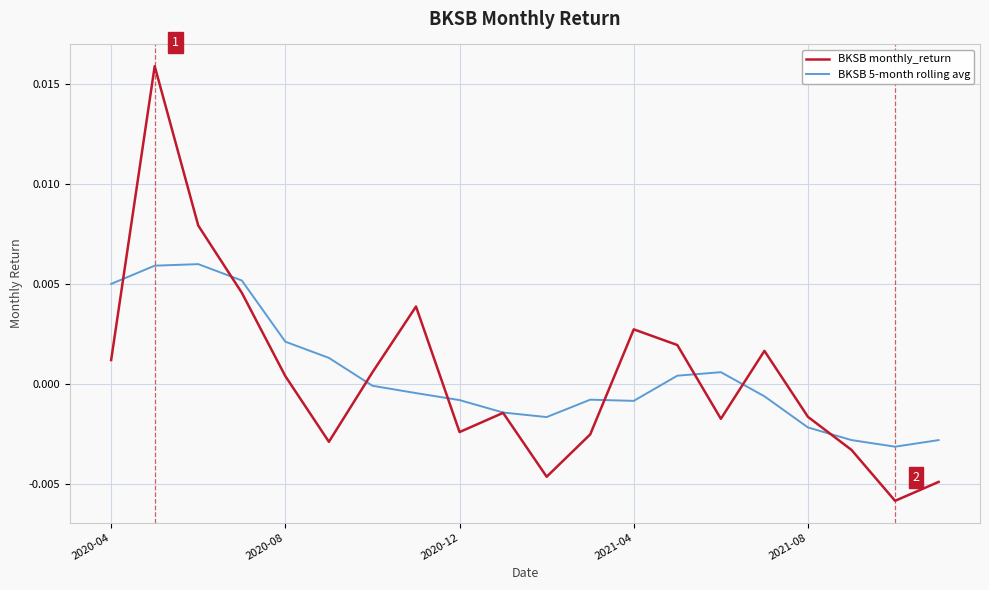

Rank the series by their maximum value, from highest to lowest.

BKSB monthly_return, BKSB 5-month rolling avg